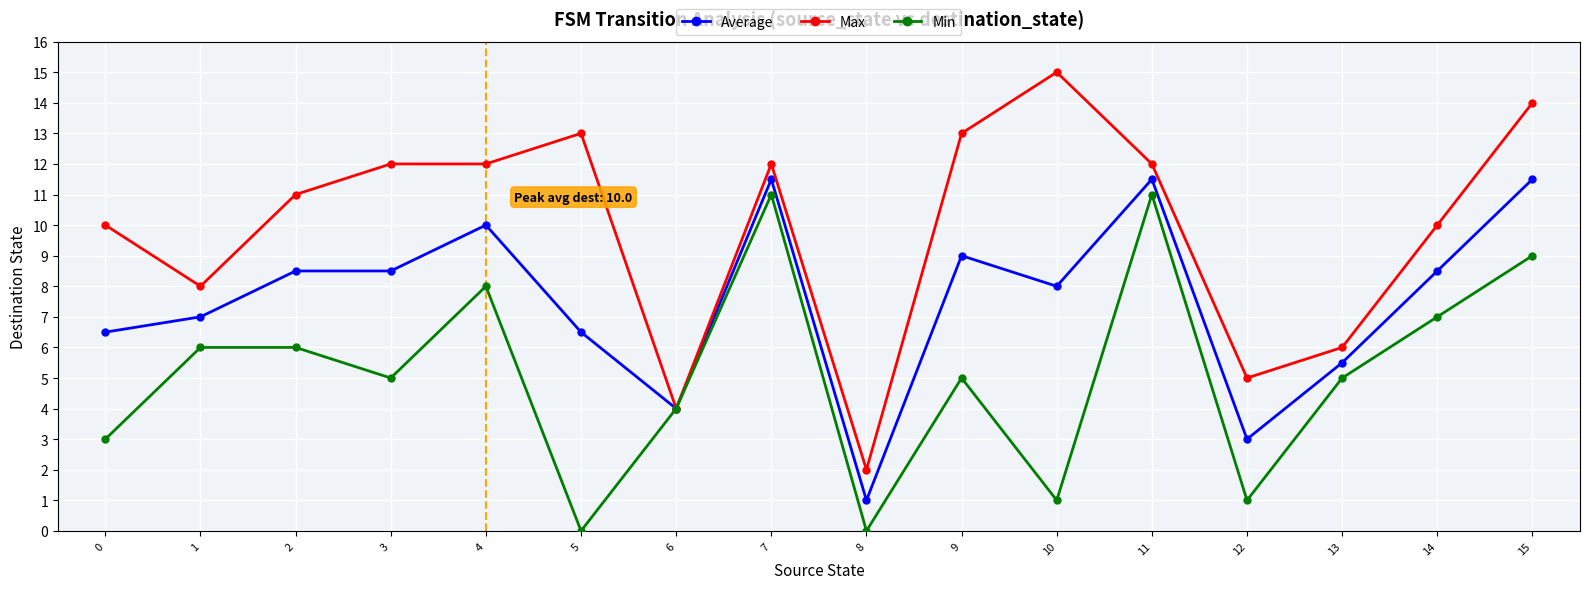

What is the value of the Average point at the 16th from the left?

11.5